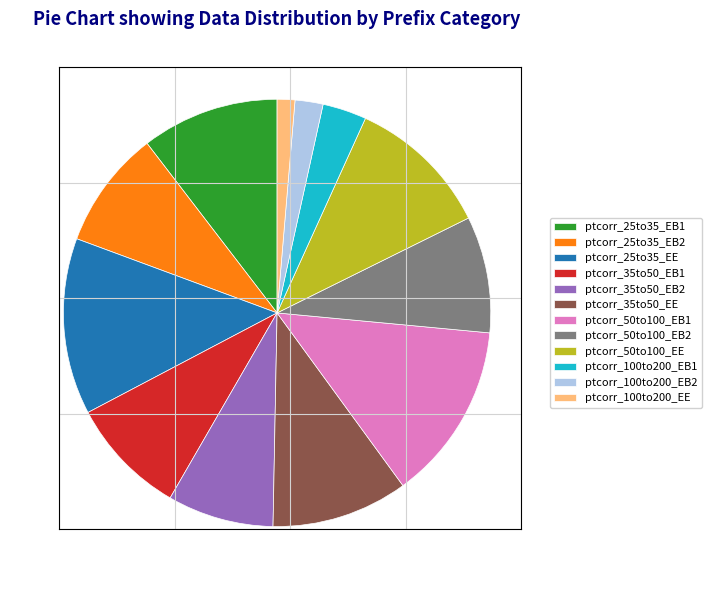

How many segments does this pie chart have?

12